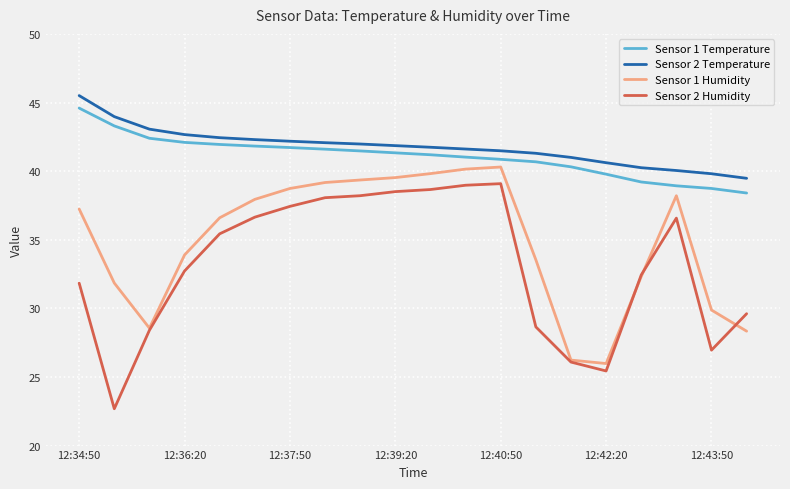

What is the minimum value for Sensor 1 Humidity?

26.0